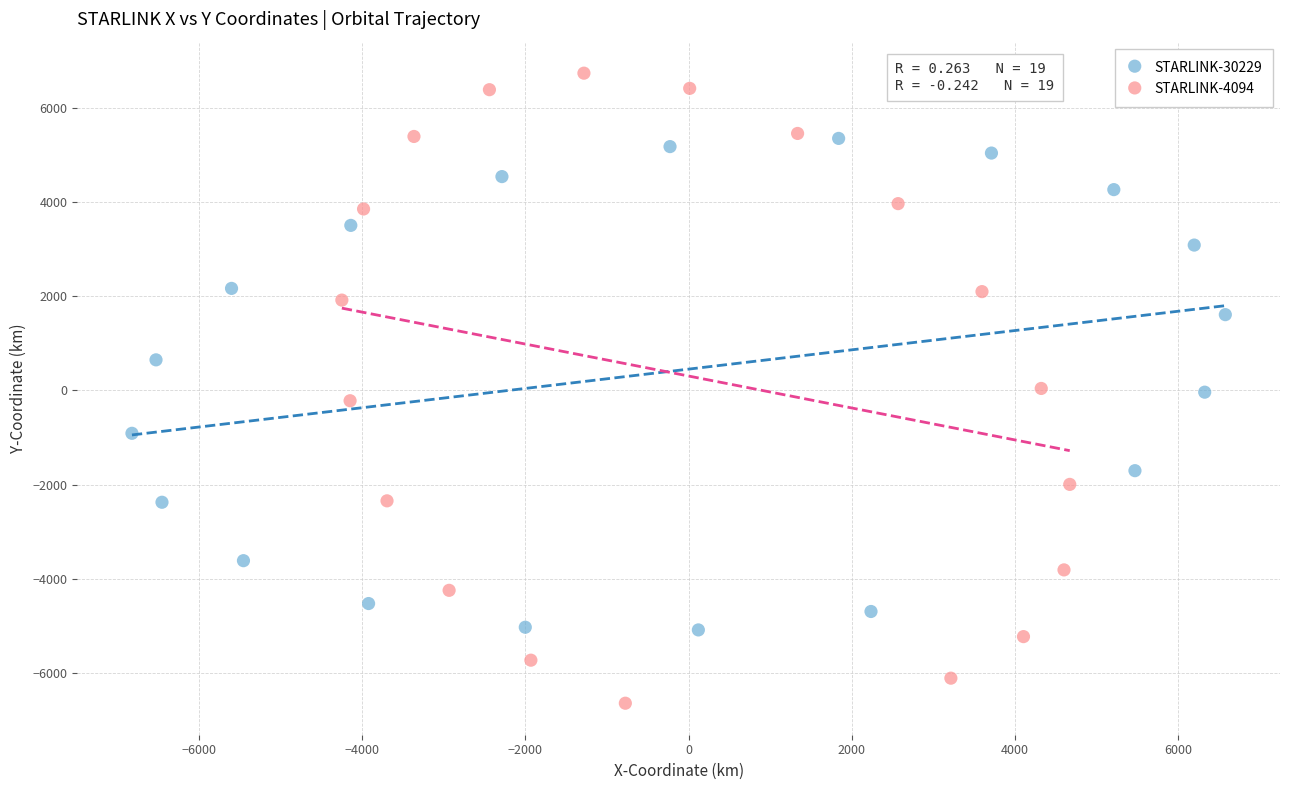

Which series contains the highest Y value?

STARLINK-4094